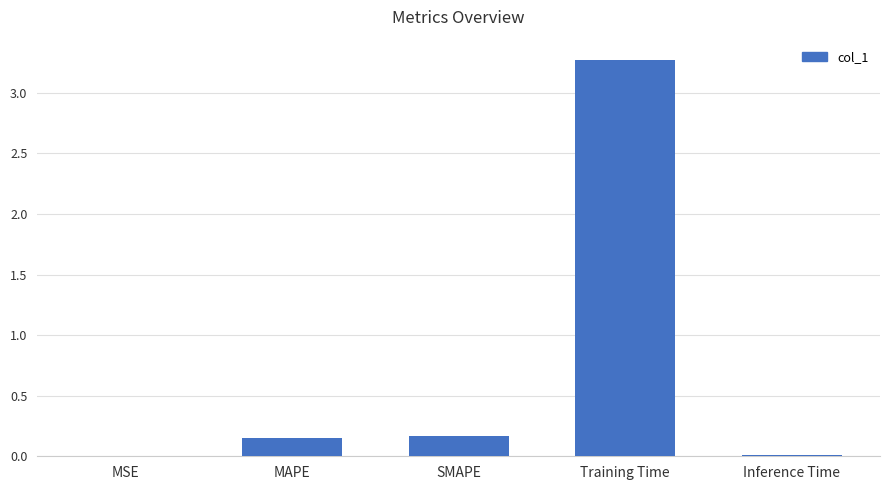

The value at MSE is 0.0. True or false?

True